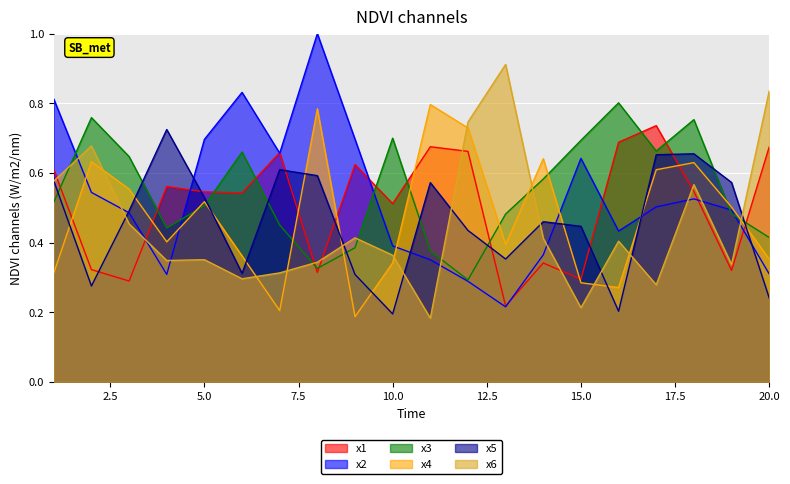

Does the chart display data point markers on the line(s)?

No